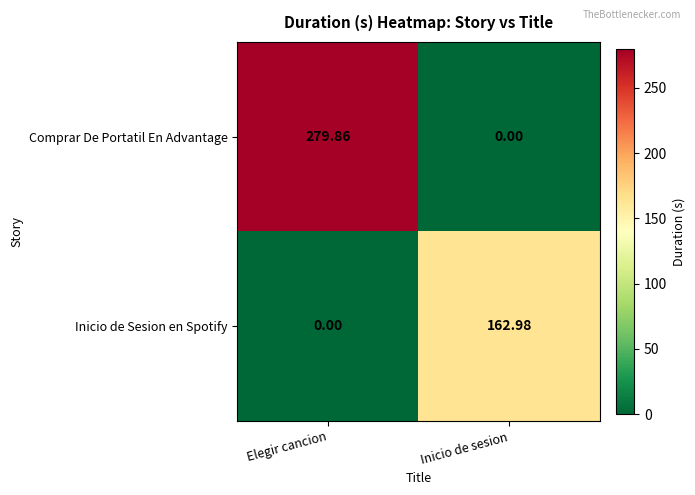

Between Elegir cancion and Inicio de sesion, which series saw the biggest shift?

Comprar De Portatil En Advantage